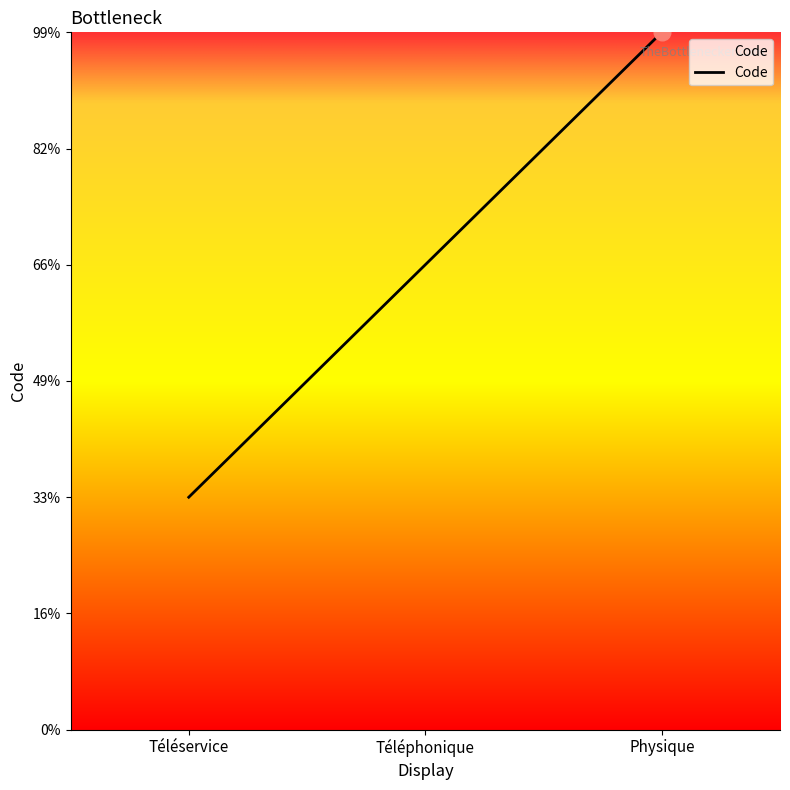

The chart shows a value of 1 at Téléphonique. True or false?

False